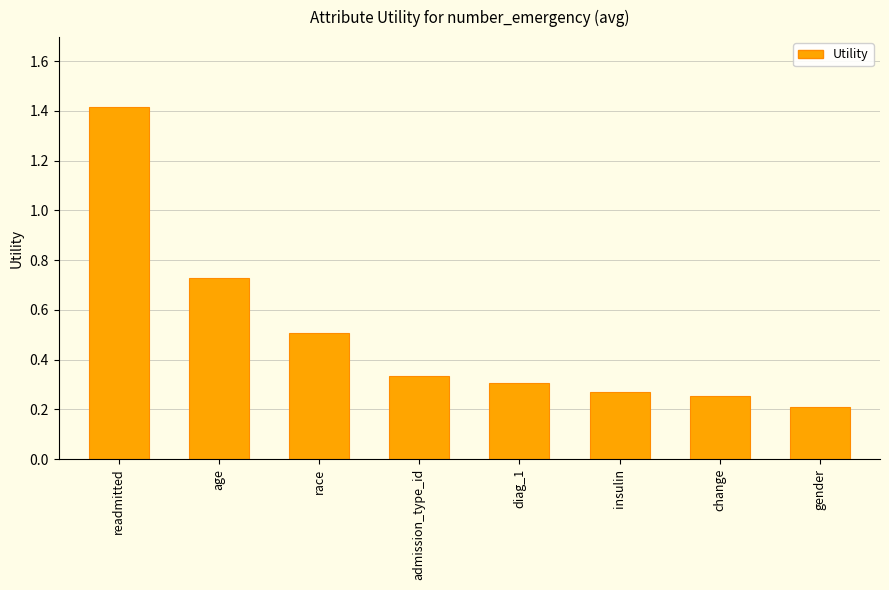

What is the difference between the second highest and second lowest values?

0.5